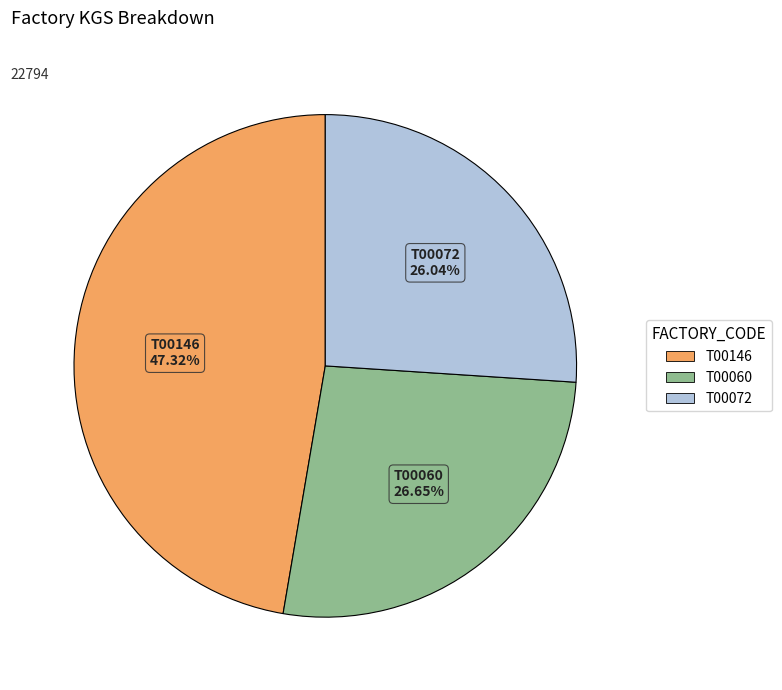

Which has a higher value, T00072 or T00146?

T00146